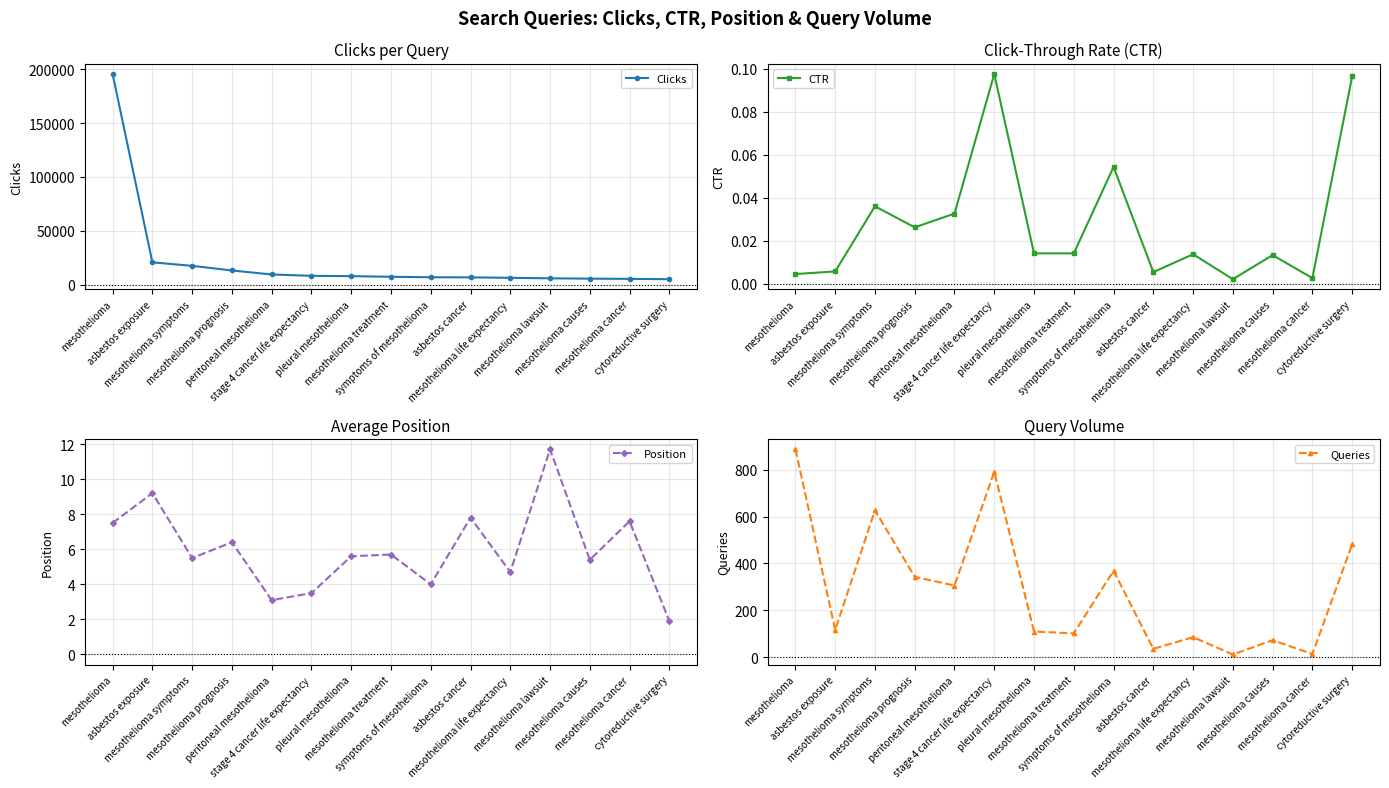

Reading left to right, what are all the values shown in this chart?

Clicks: mesothelioma=195617.0	asbestos exposure=20656.0	mesothelioma symptoms=17404.0	mesothelioma prognosis=13098.0	peritoneal mesothelioma=9386.0	stage 4 cancer life expectancy=8116.0	pleural mesothelioma=7824.0	mesothelioma treatment=7252.0	symptoms of mesothelioma=6794.0	asbestos cancer=6687.0	mesothelioma life expectancy=6276.0	mesothelioma lawsuit=5806.0	mesothelioma causes=5487.0	mesothelioma cancer=5295.0	cytoreductive surgery=5002.0
CTR: mesothelioma=0.0	asbestos exposure=0.0	mesothelioma symptoms=0.0	mesothelioma prognosis=0.0	peritoneal mesothelioma=0.0	stage 4 cancer life expectancy=0.1	pleural mesothelioma=0.0	mesothelioma treatment=0.0	symptoms of mesothelioma=0.1	asbestos cancer=0.0	mesothelioma life expectancy=0.0	mesothelioma lawsuit=0.0	mesothelioma causes=0.0	mesothelioma cancer=0.0	cytoreductive surgery=0.1
Position: mesothelioma=7.5	asbestos exposure=9.2	mesothelioma symptoms=5.5	mesothelioma prognosis=6.4	peritoneal mesothelioma=3.1	stage 4 cancer life expectancy=3.5	pleural mesothelioma=5.6	mesothelioma treatment=5.7	symptoms of mesothelioma=4.0	asbestos cancer=7.8	mesothelioma life expectancy=4.7	mesothelioma lawsuit=11.7	mesothelioma causes=5.4	mesothelioma cancer=7.6	cytoreductive surgery=1.9
Queries: mesothelioma=887.0	asbestos exposure=117.0	mesothelioma symptoms=627.0	mesothelioma prognosis=343.0	peritoneal mesothelioma=306.0	stage 4 cancer life expectancy=791.0	pleural mesothelioma=110.0	mesothelioma treatment=102.0	symptoms of mesothelioma=369.0	asbestos cancer=36.0	mesothelioma life expectancy=86.0	mesothelioma lawsuit=12.0	mesothelioma causes=73.0	mesothelioma cancer=14.0	cytoreductive surgery=482.0